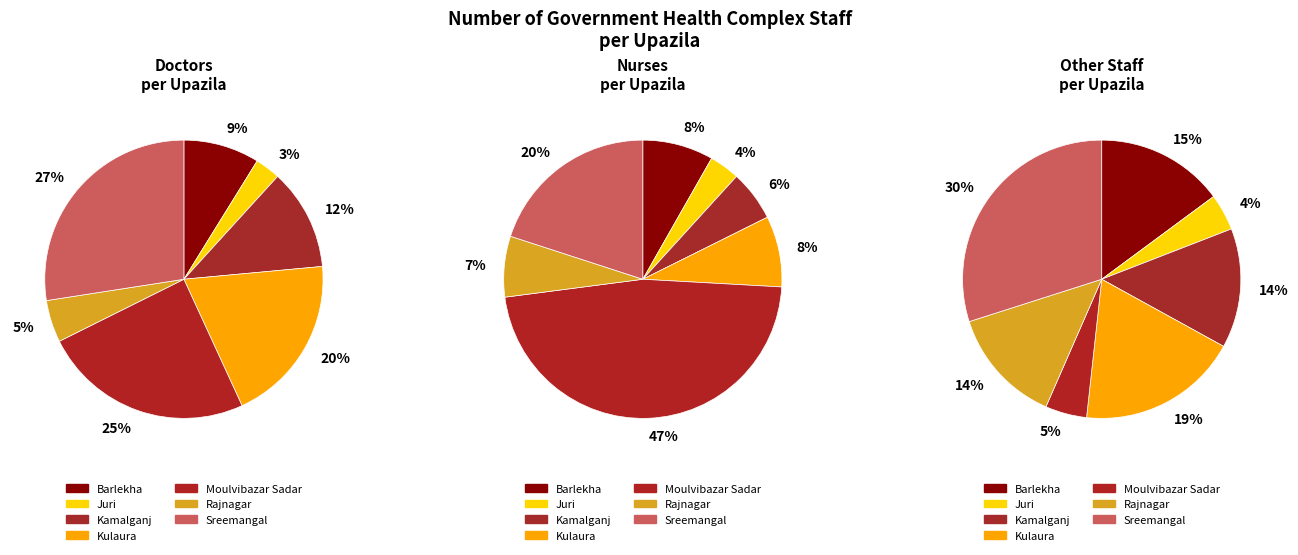

Which series has the largest range (max minus min)?

Number of nurse